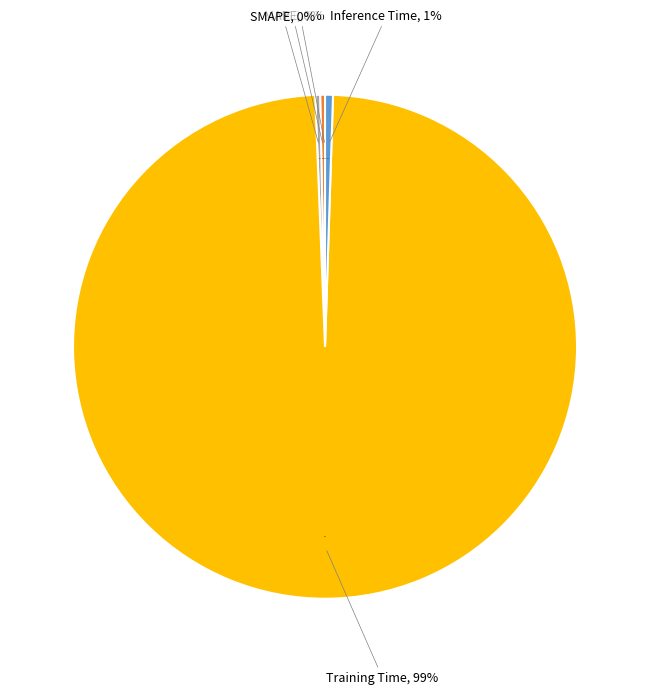

True or false: MAPE accounts for 0% of the total.

True